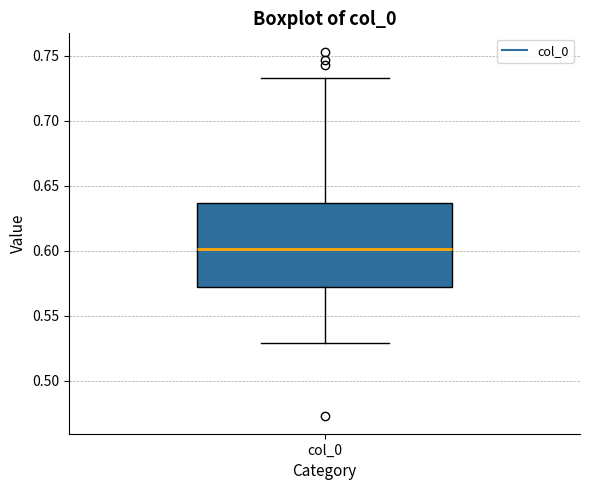

Where is the lower edge of the box for col_0 on the y-axis? The values are not printed on the chart, so give them approximately, as read against the axis.

0.570